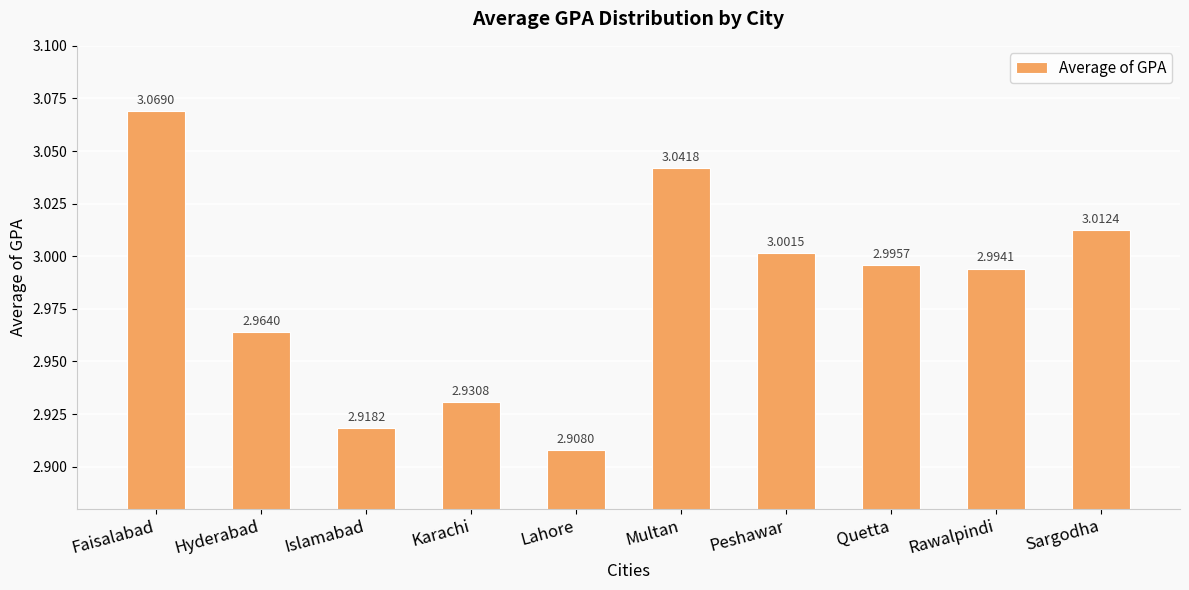

What is the sum of all values?

29.8